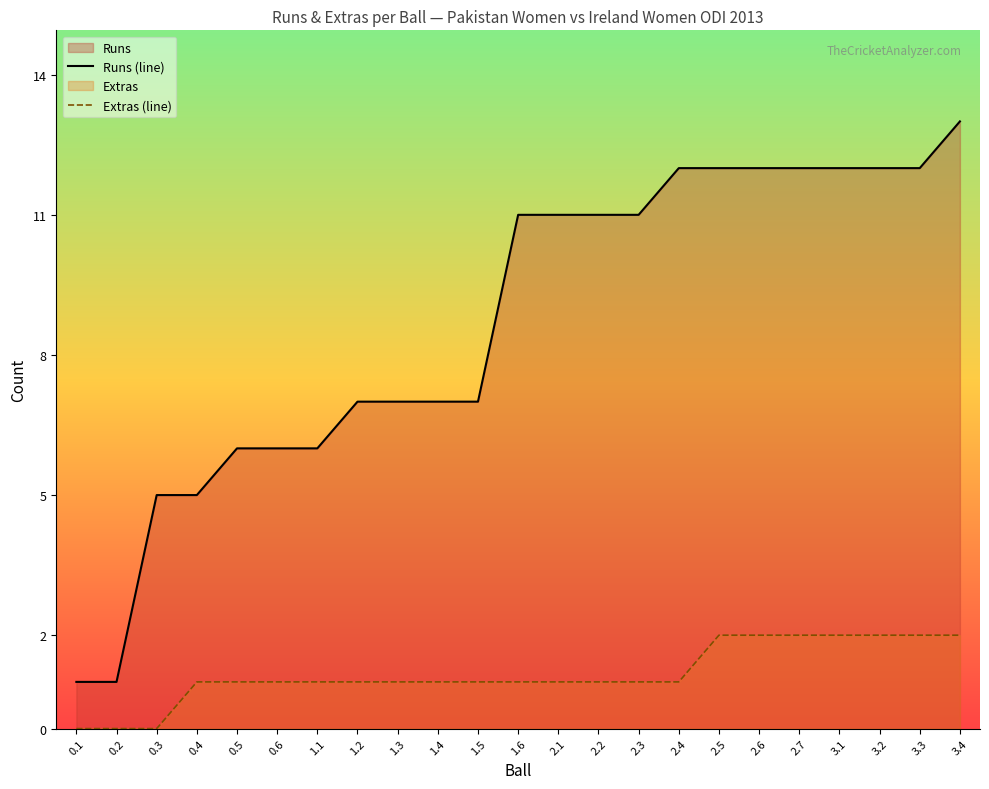

What is the difference between the second highest and minimum values in the Runs (line) series?

11